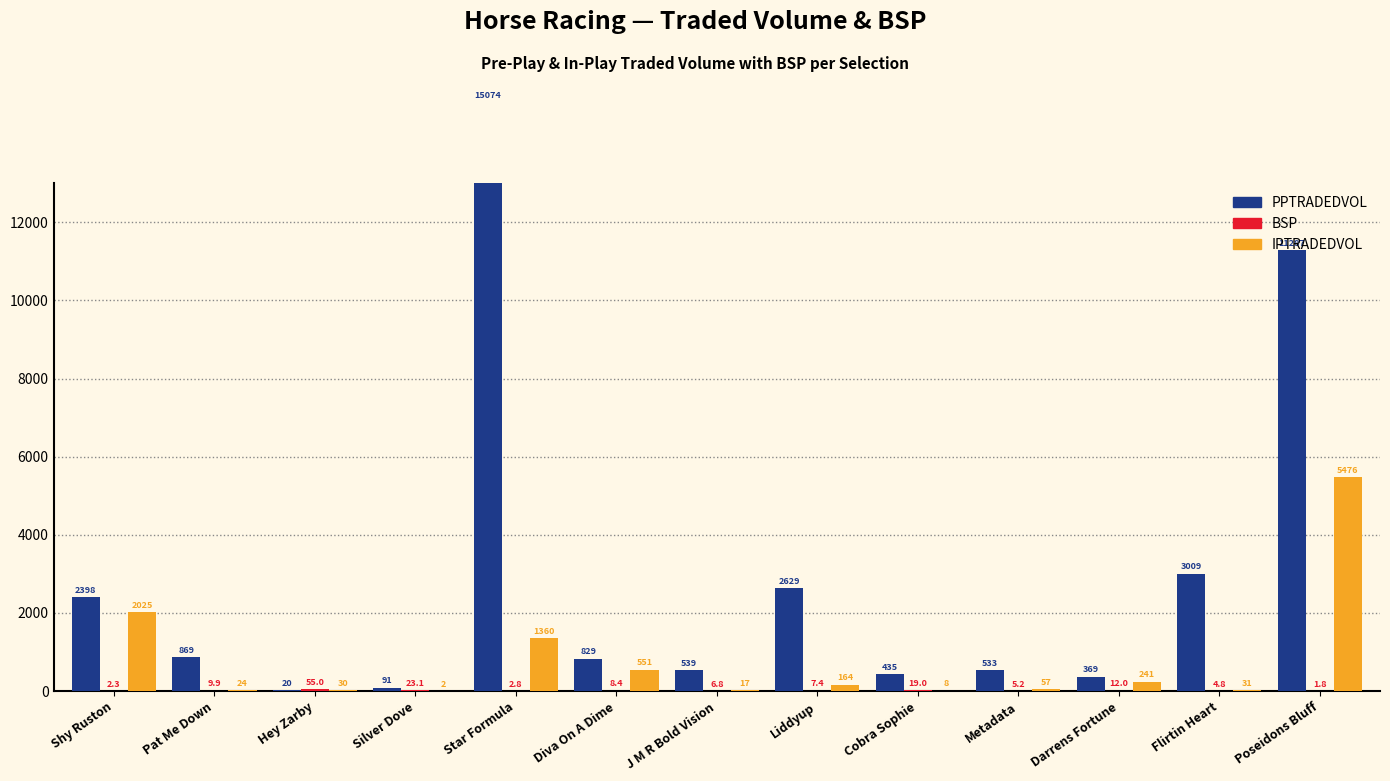

What is the value of the PPTRADEDVOL bar at the 1st from the left?

2397.9